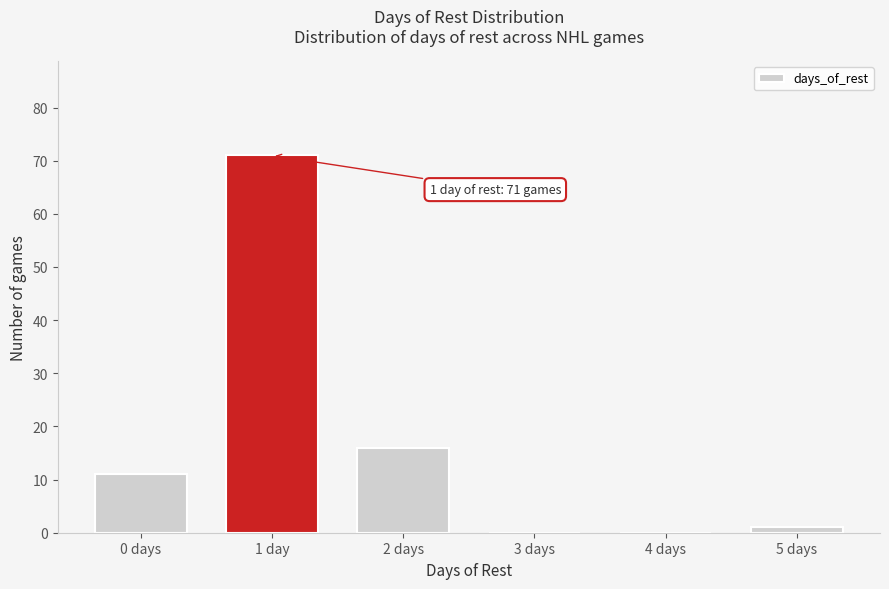

Reading left to right, list all the values displayed in this chart.

0 days=11	1 day=71	2 days=16	3 days=0	4 days=0	5 days=1